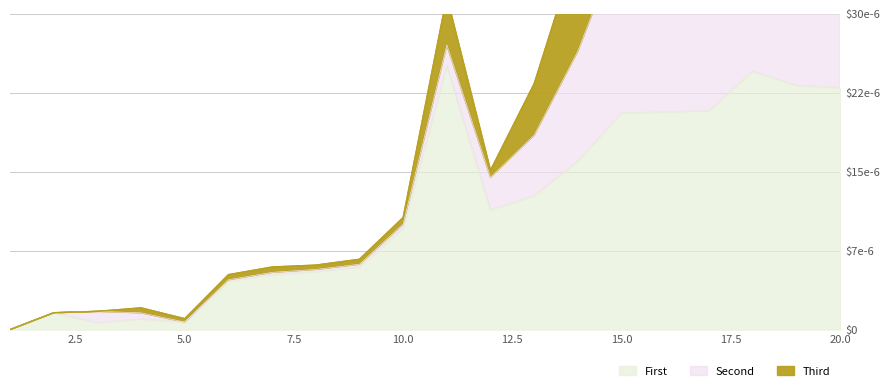

How many interior local valleys does the First series have?

3